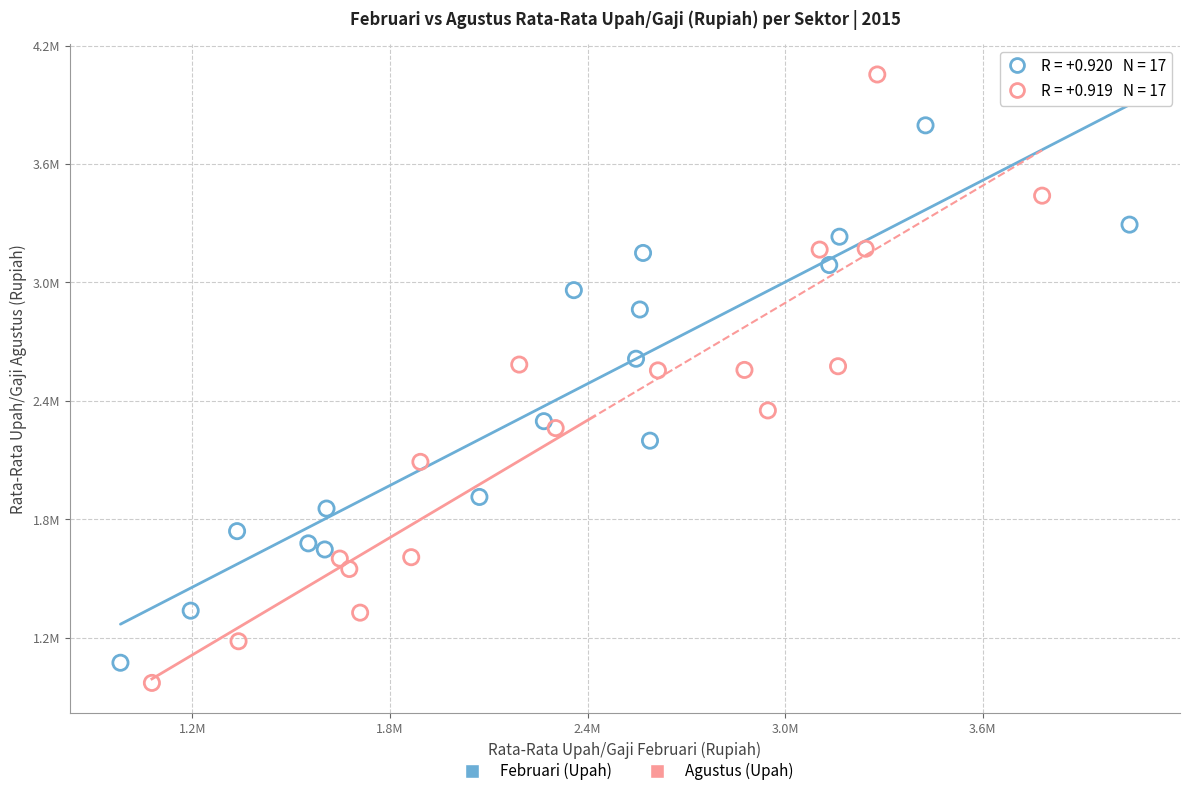

Which series has the largest Y range (max minus min)?

Agustus (Upah)